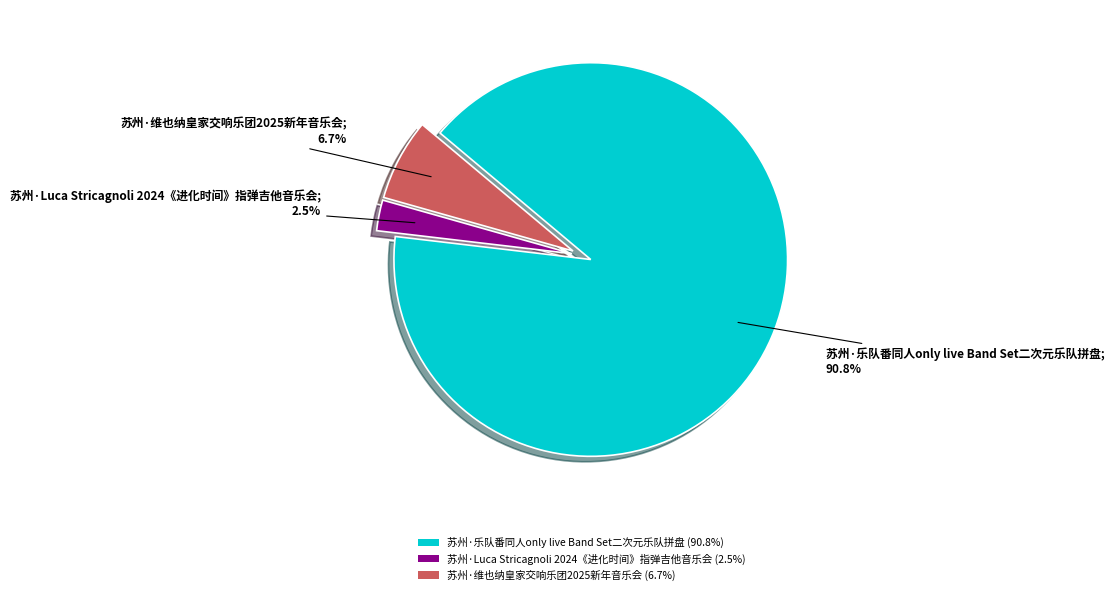

Count the number of slices in the pie.

3